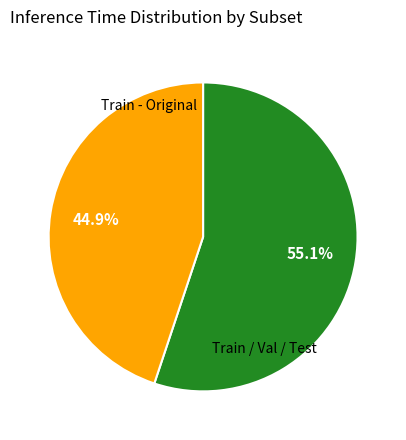

Does any single category account for the majority?

Yes